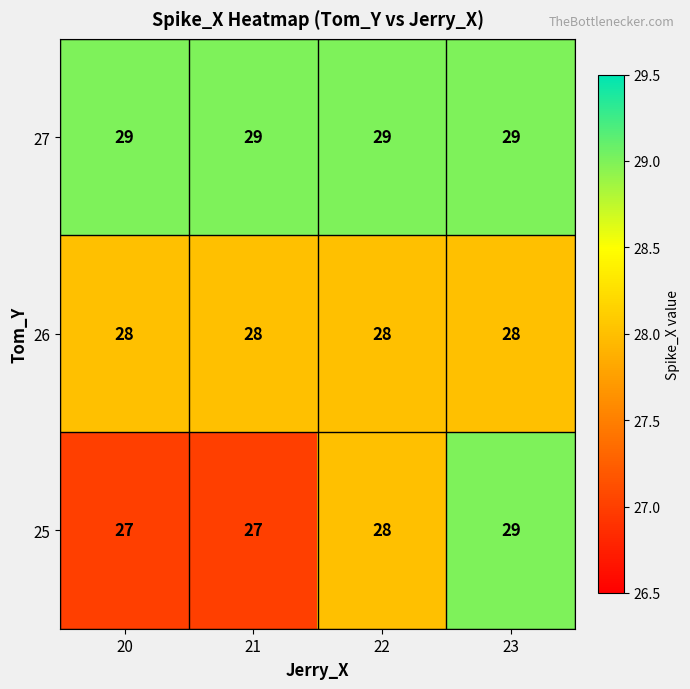

What is the total value across all series at 23?

86